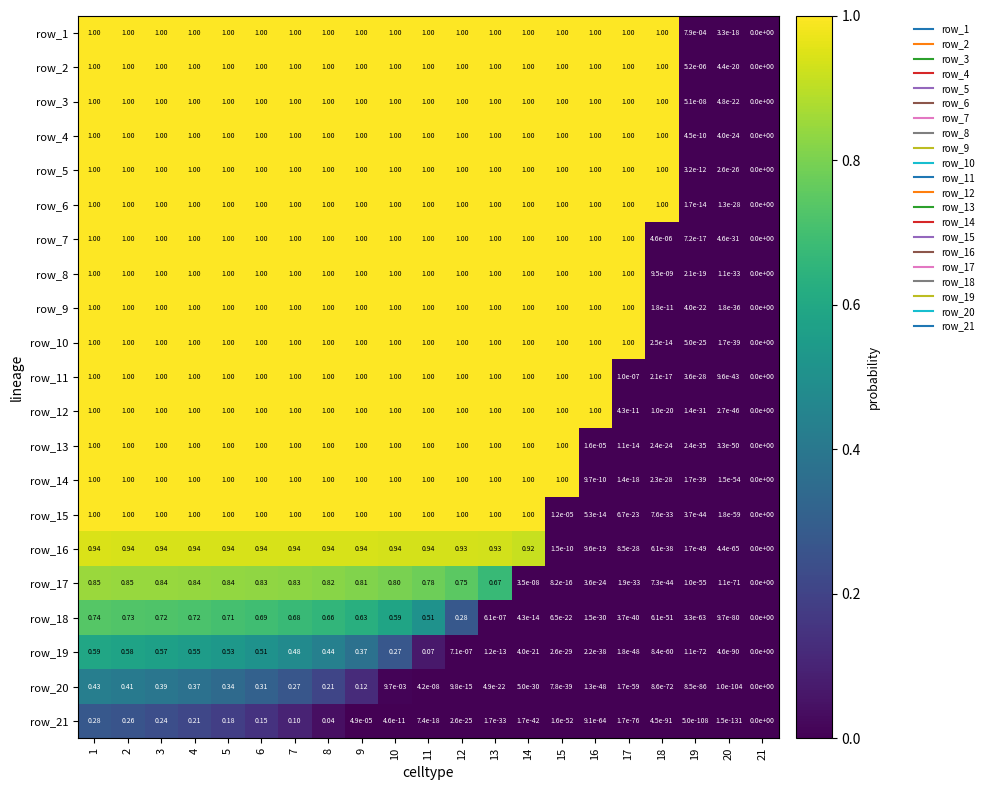

The row_18 series shows 0.0 at 13. True or false?

True